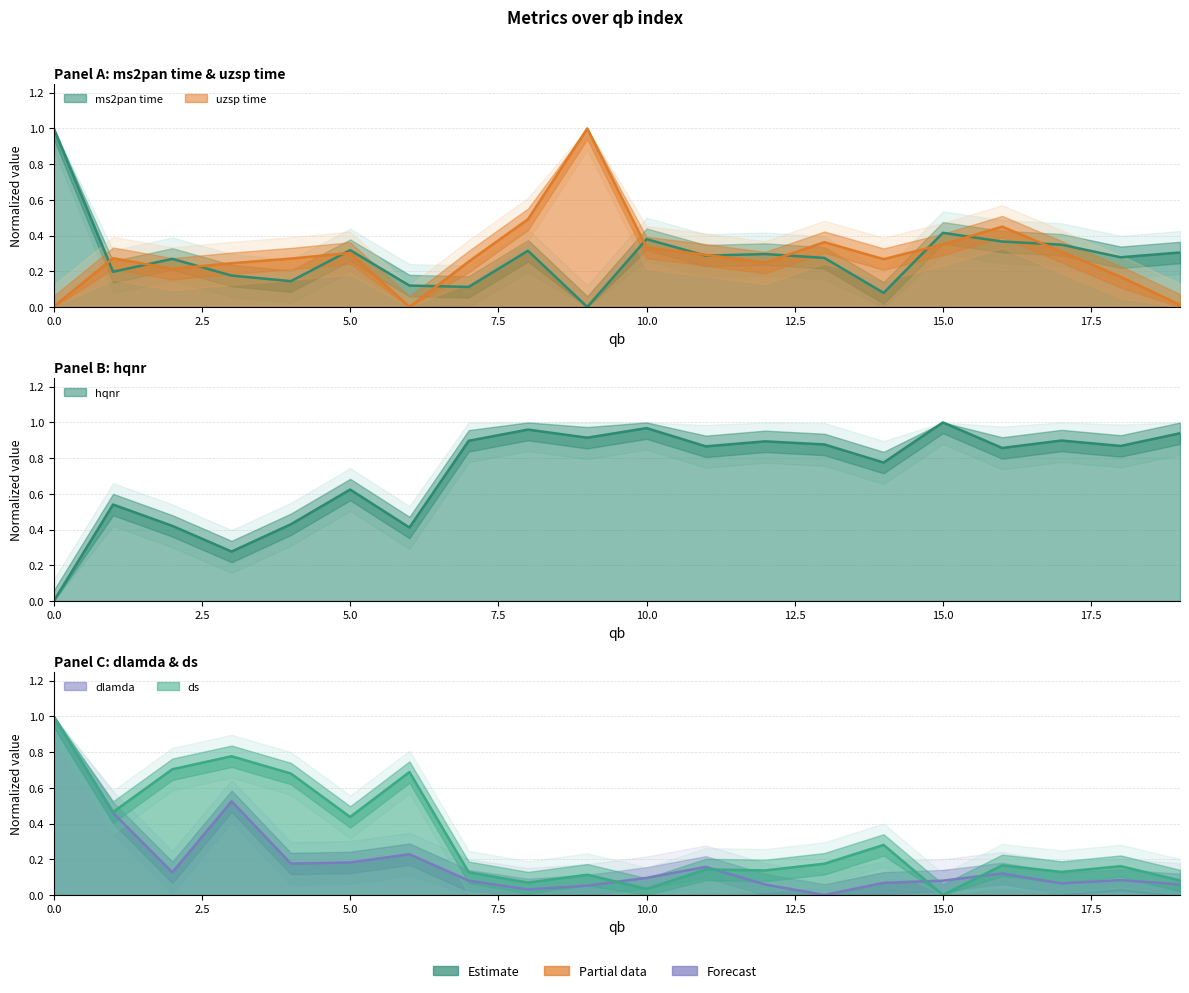

Reading left to right, extract all data points from this chart.

ms2pan time: 1.0	0.2	0.3	0.2	0.1	0.3	0.1	0.1	0.3	0.0	0.4	0.3	0.3	0.3	0.1	0.4	0.4	0.3	0.3	0.3
uzsp time: 0.0	0.3	0.2	0.2	0.3	0.3	0.0	0.3	0.5	1.0	0.3	0.3	0.2	0.4	0.3	0.4	0.4	0.3	0.2	0.0
hqnr: 0.0	0.5	0.4	0.3	0.4	0.6	0.4	0.9	1.0	0.9	1.0	0.9	0.9	0.9	0.8	1.0	0.9	0.9	0.9	0.9
dlamda: 1.0	0.5	0.1	0.5	0.2	0.2	0.2	0.1	0.0	0.1	0.1	0.2	0.1	0.0	0.1	0.1	0.1	0.1	0.1	0.1
ds: 1.0	0.5	0.7	0.8	0.7	0.4	0.7	0.1	0.1	0.1	0.0	0.1	0.1	0.2	0.3	0.0	0.2	0.1	0.2	0.1